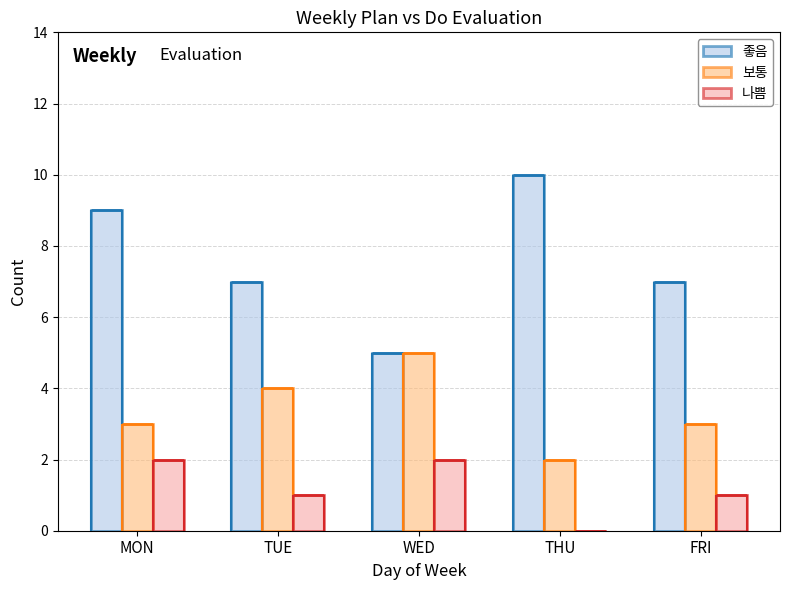

Which label corresponds to the largest value in the chart?

THU